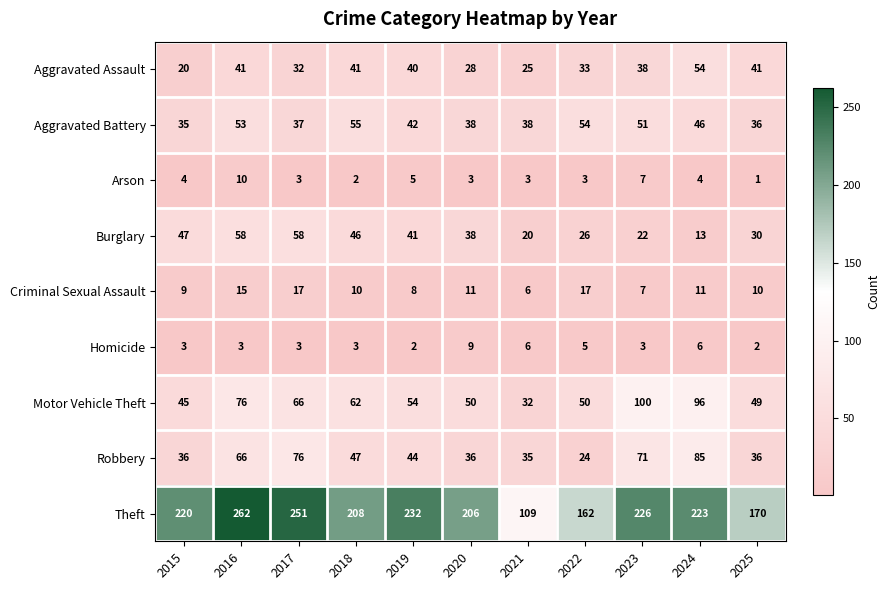

Where is Robbery nearest to the value 54?

2018